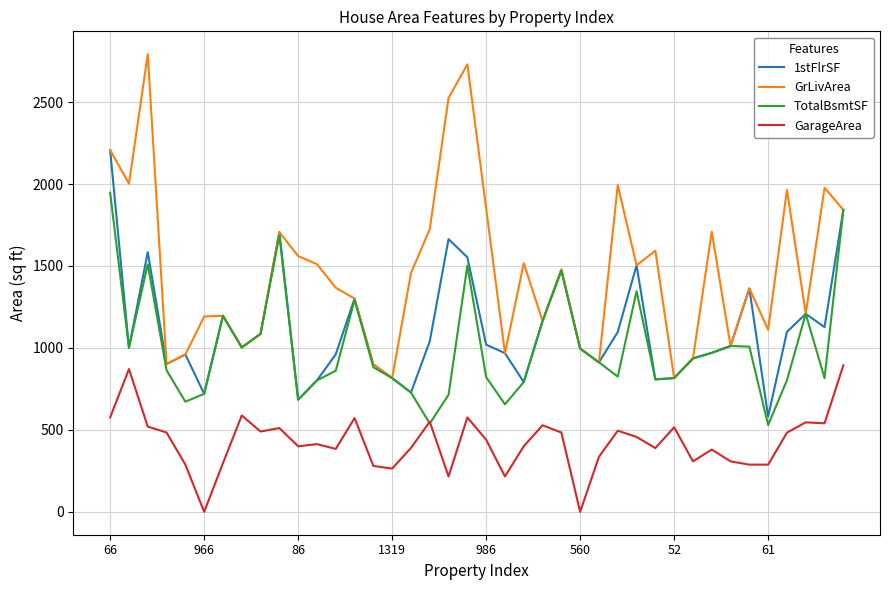

What is the highest value of the TotalBsmtSF series?

1947